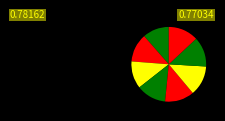

How many segments does this pie chart have?

8